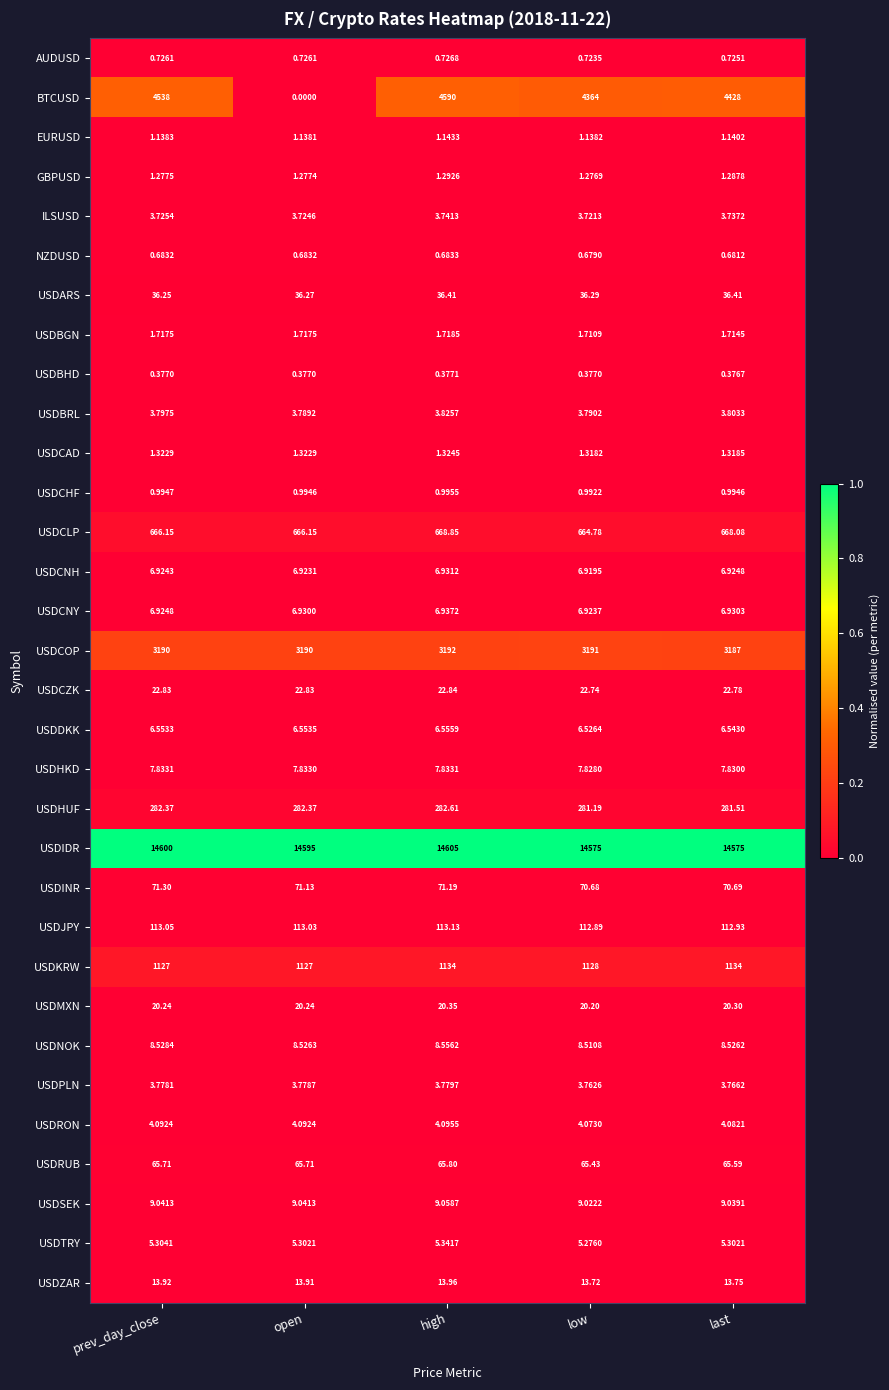

At which label does ILSUSD reach its minimum?

low